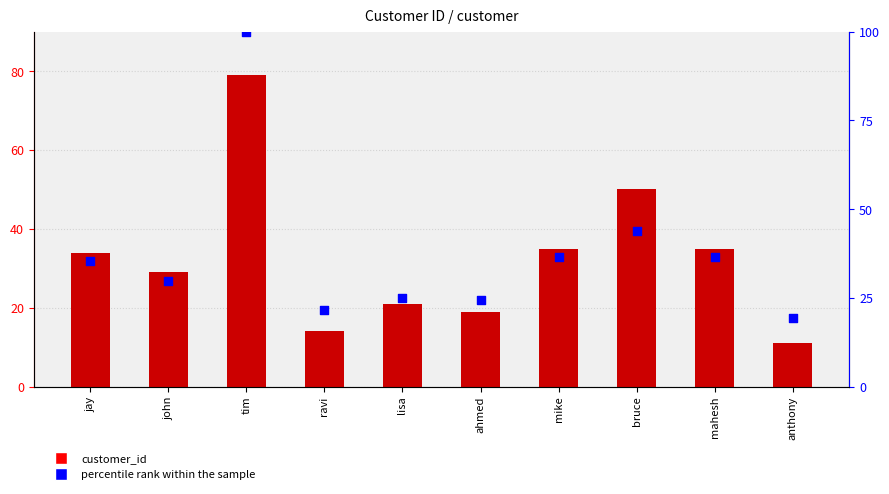

At how many categories does at least one series exceed 40?

2